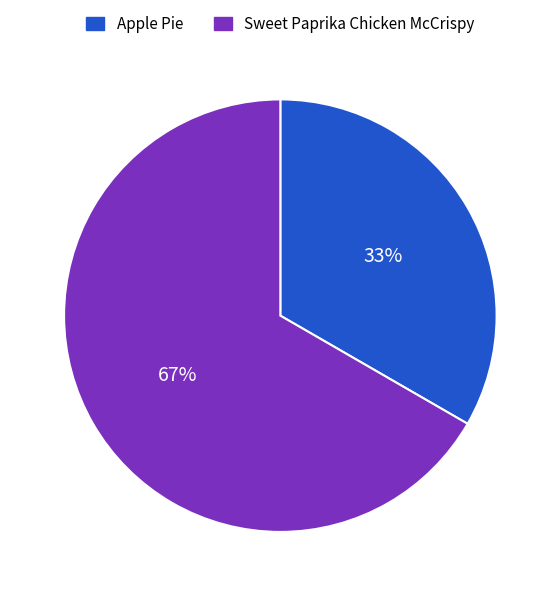

Combined, do Sweet Paprika Chicken McCrispy and Apple Pie account for over 50%?

Yes